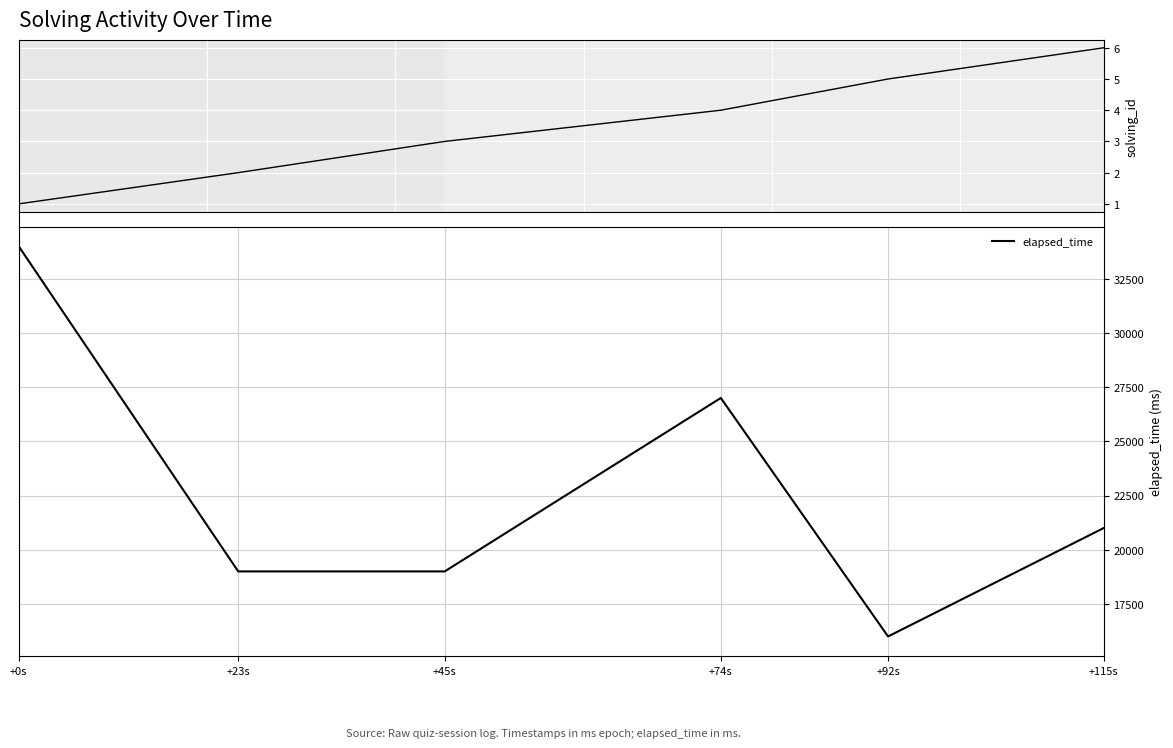

What is the difference between the elapsed_time values at +74s and +92s?

11000